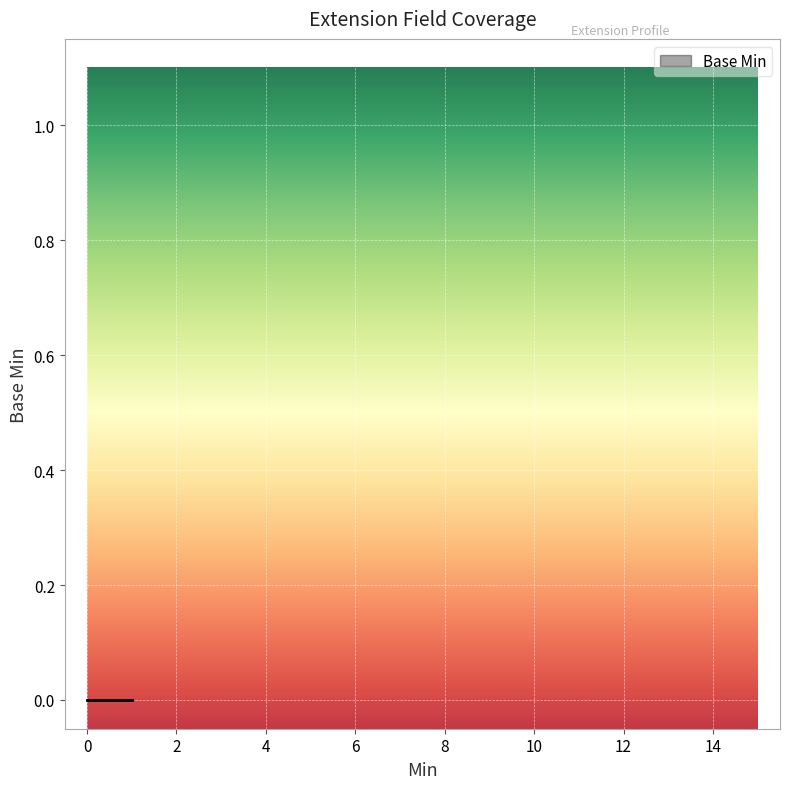

How many values are between 0 and 1?

16